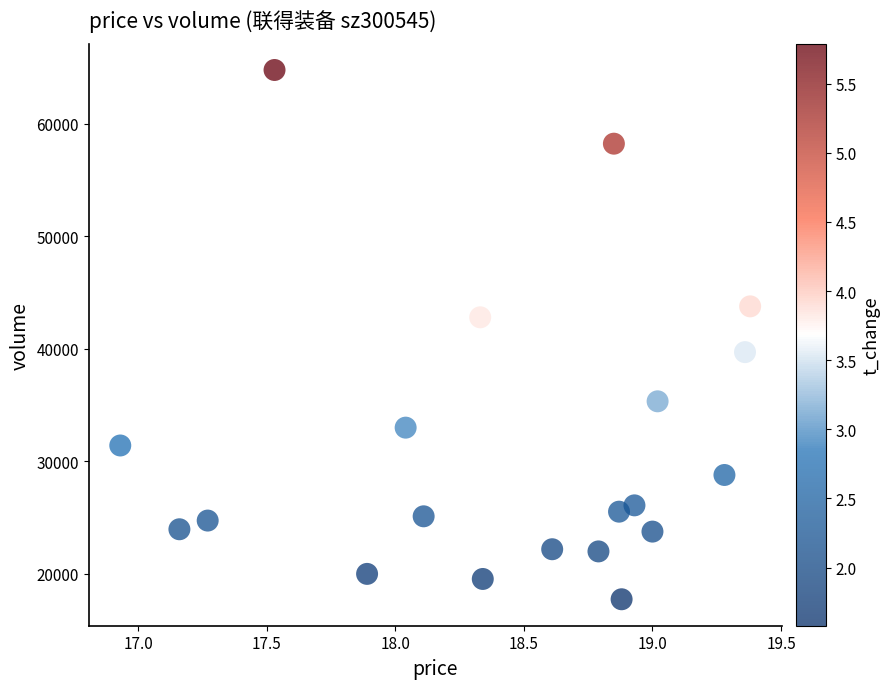

What is the range of Y values (max minus min)?

47068